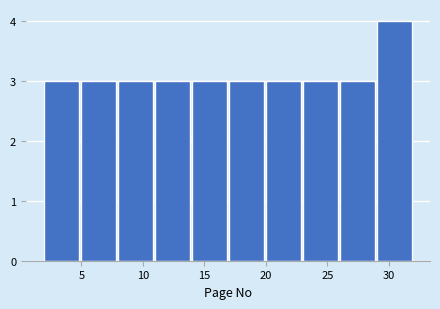

Reading left to right, list every bar in this chart as the range it spans on the x-axis followed by its height. The values are not printed on the chart, so give them approximately, as read against the axis.

2 to 5: 3
5 to 8: 3
8 to 11: 3
11 to 14: 3
14 to 17: 3
17 to 20: 3
20 to 23: 3
23 to 26: 3
26 to 29: 3
29 to 32: 4